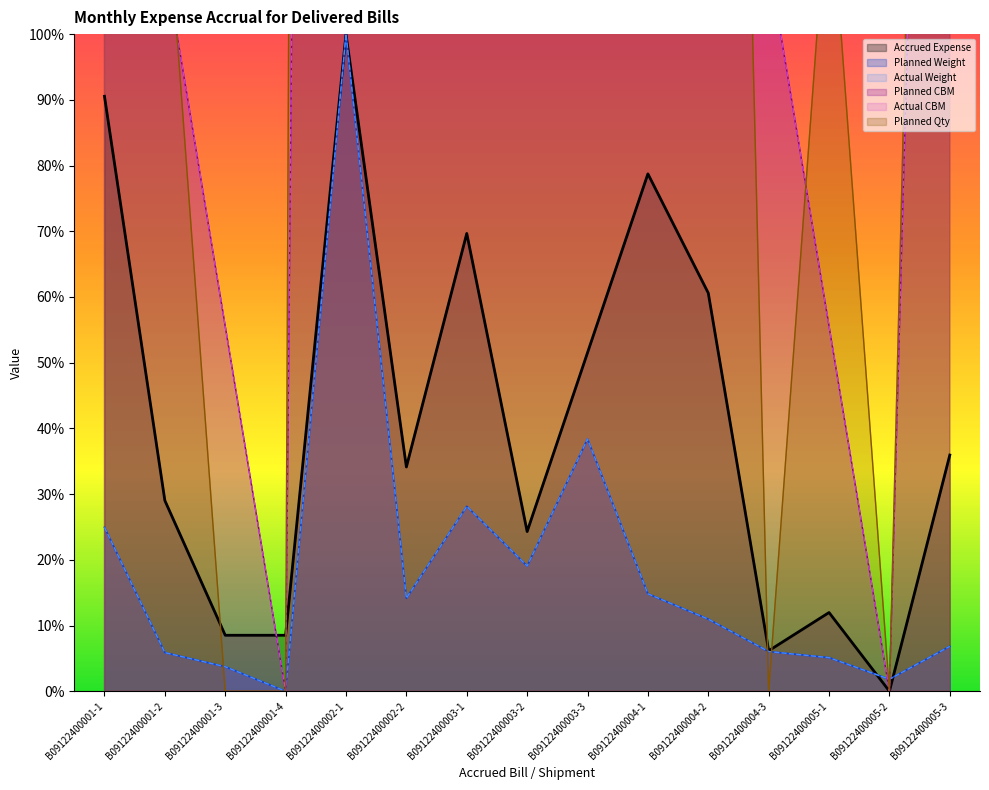

In Actual Weight, how many points are lower than both neighbors (excluding endpoints)?

4